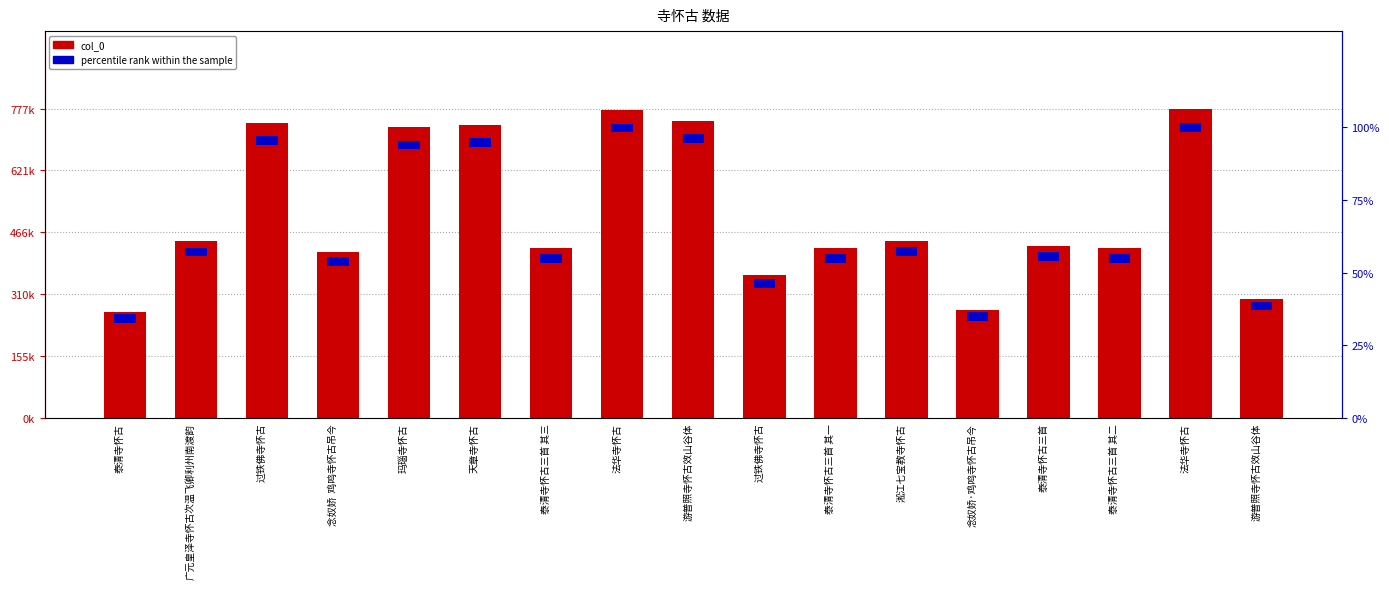

The col_0 series shows 267025 at 泰清寺怀古. True or false?

True